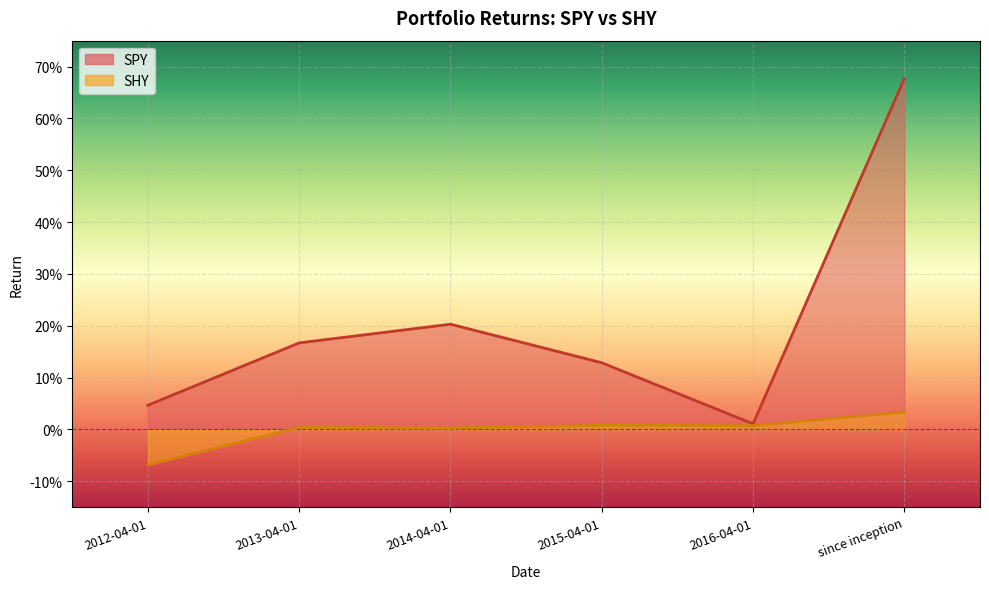

Reading left to right, extract all data points from this chart.

SPY: 0.0	0.2	0.2	0.1	0.0	0.7
SHY: -0.1	0.0	0.0	0.0	0.0	0.0